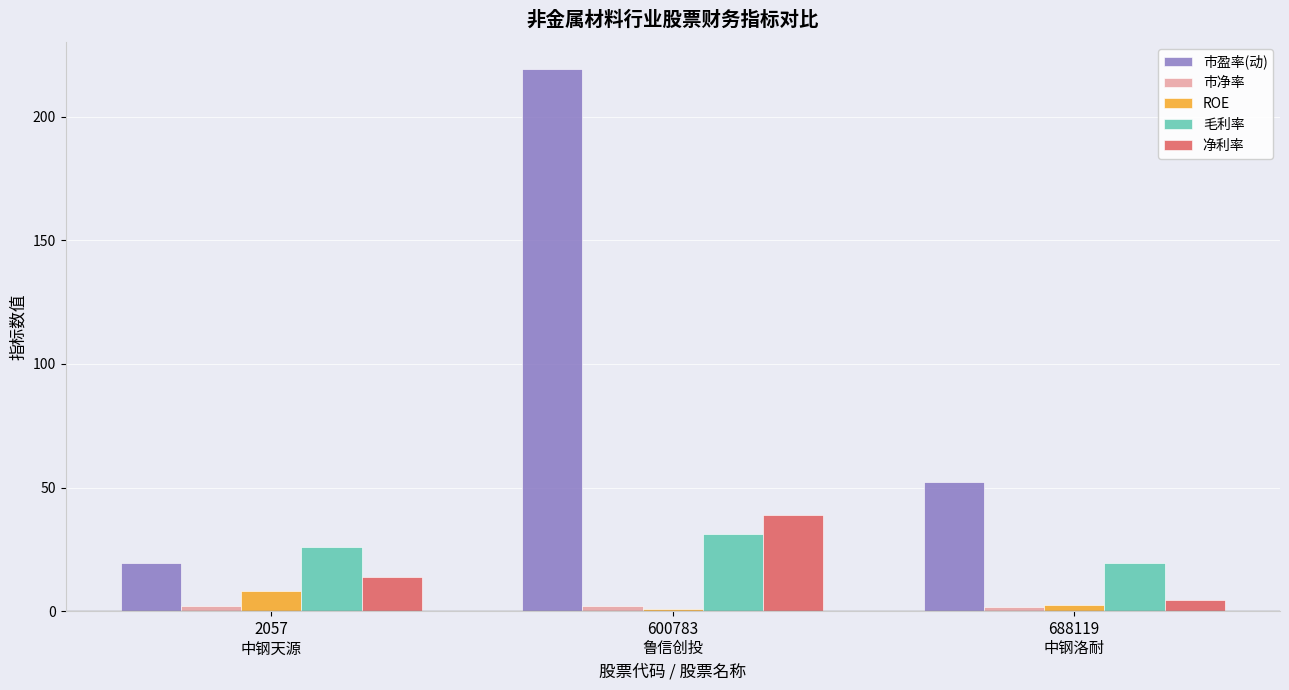

What is the difference between the 市盈率(动) values at 600783
鲁信创投 and 2057
中钢天源?

199.8